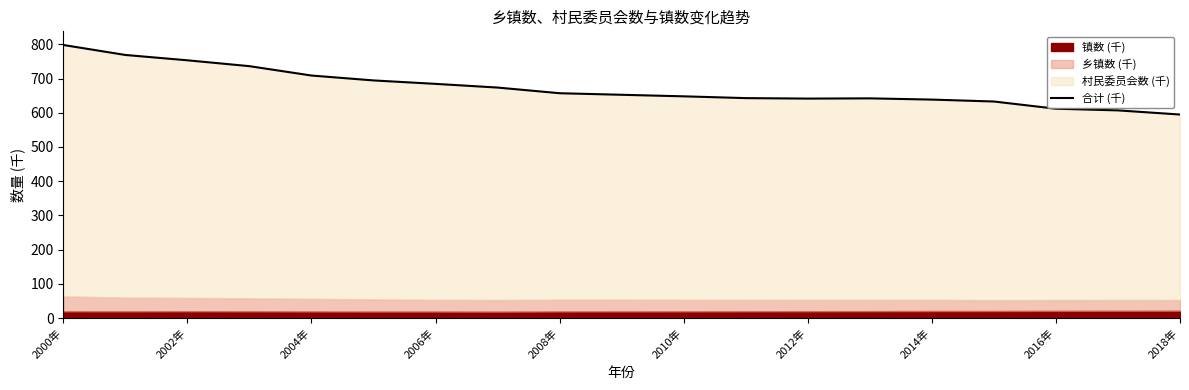

What is the greatest value displayed?

798.1